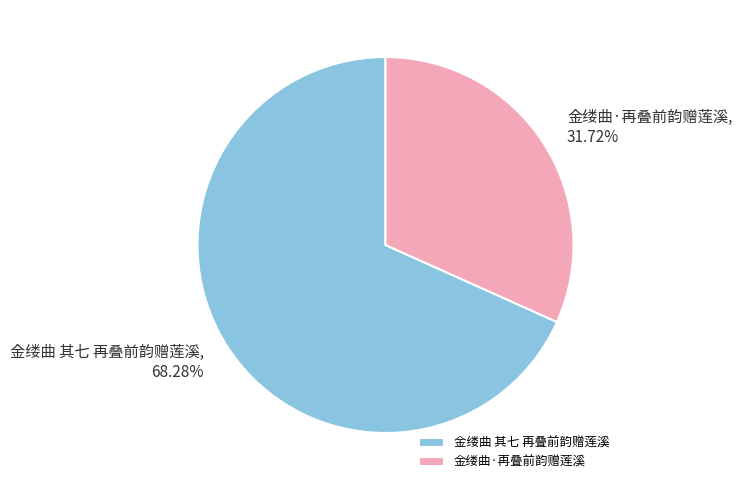

What is the largest slice in the pie chart?

金缕曲 其七 再叠前韵赠莲溪